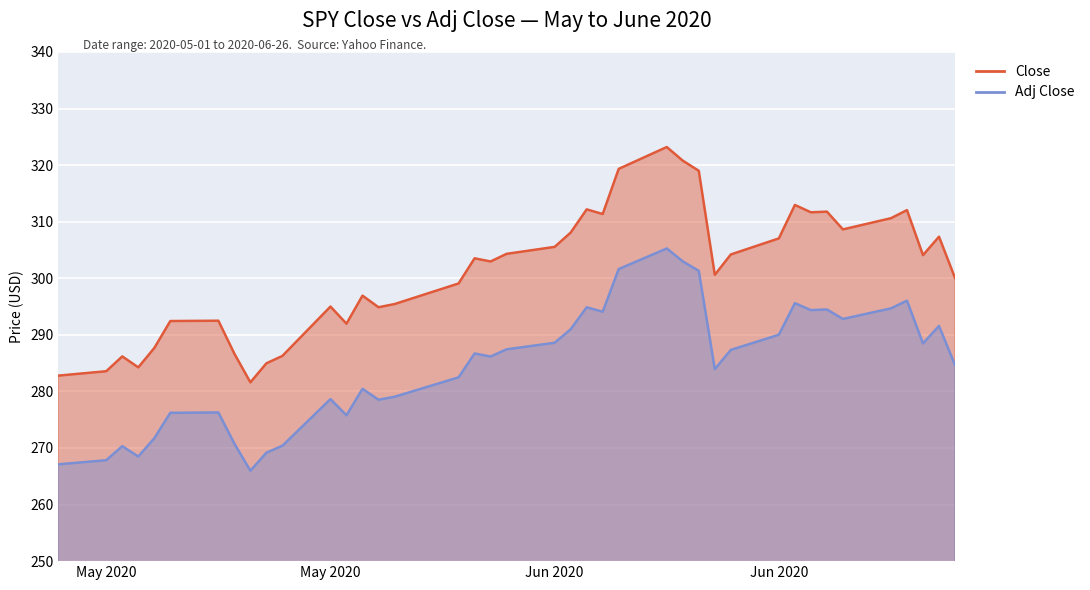

What is the sum of all Close values?

12043.6